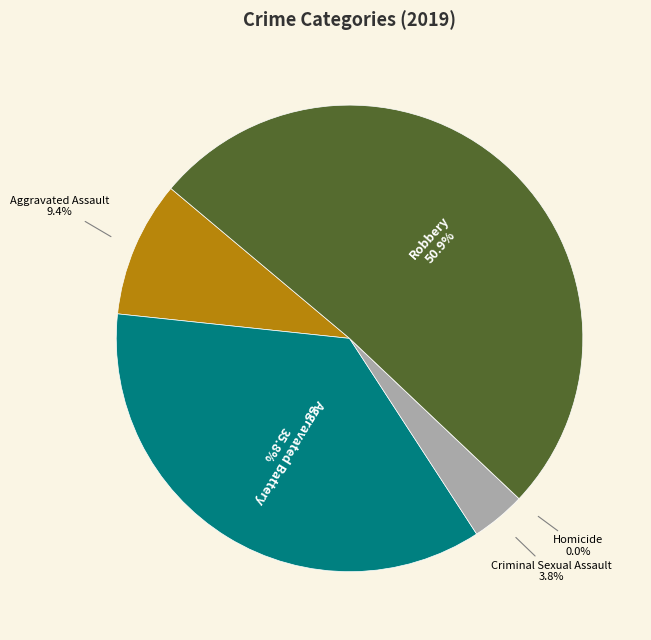

Rank the categories by value from highest to lowest.

Robbery, Aggravated Battery, Aggravated Assault, Criminal Sexual Assault, Homicide